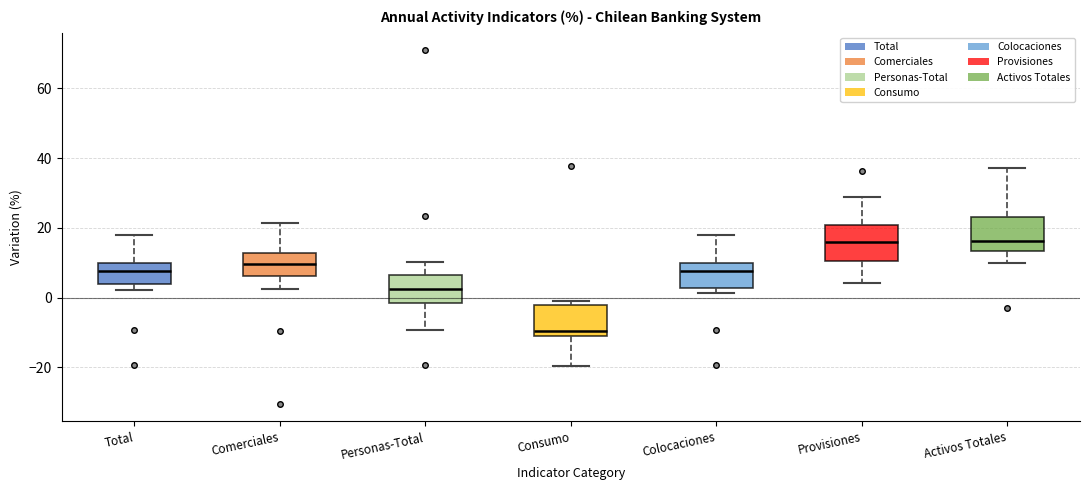

Reading left to right, transcribe this box plot: for each box, give where its median line is, the range the box spans, and where its two whiskers end, as read against the y-axis. The values are not printed on the chart, so give them approximately, as read against the axis.

Total: median 8, box 4 to 10, whiskers 2 to 18
Comerciales: median 10, box 6 to 12, whiskers 2 to 22
Personas-Total: median 2, box -2 to 6, whiskers -10 to 10
Consumo: median -10, box -12 to -2, whiskers -20 to -2 (just above the box's upper edge)
Colocaciones: median 8, box 2 to 10, whiskers 2 (just below the box's lower edge) to 18
Provisiones: median 16, box 10 to 20, whiskers 4 to 28
Activos Totales: median 16, box 14 to 22, whiskers 10 to 38